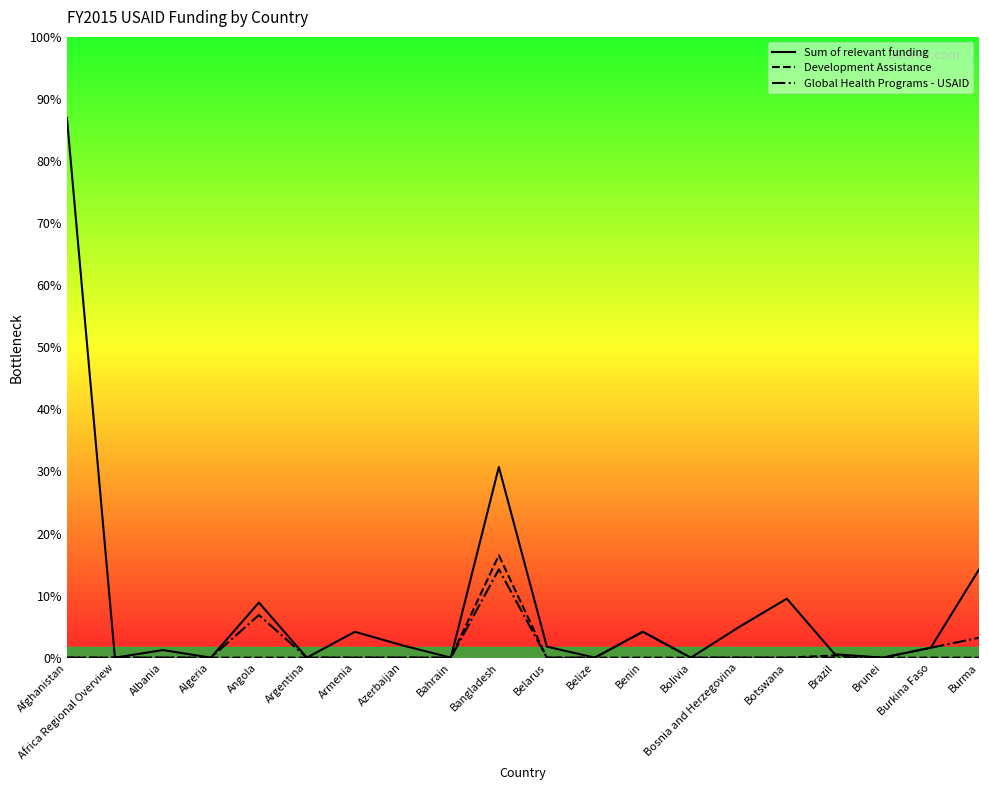

True or false: Global Health Programs - USAID and Development Assistance intersect in this chart.

False